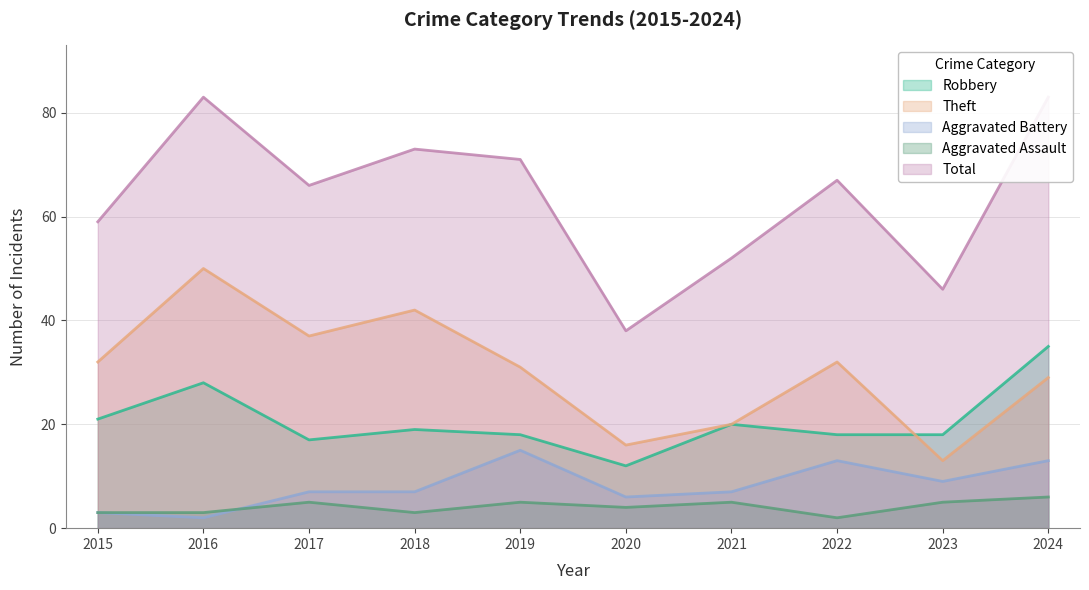

How many data points in Aggravated Assault are less than 5?

5